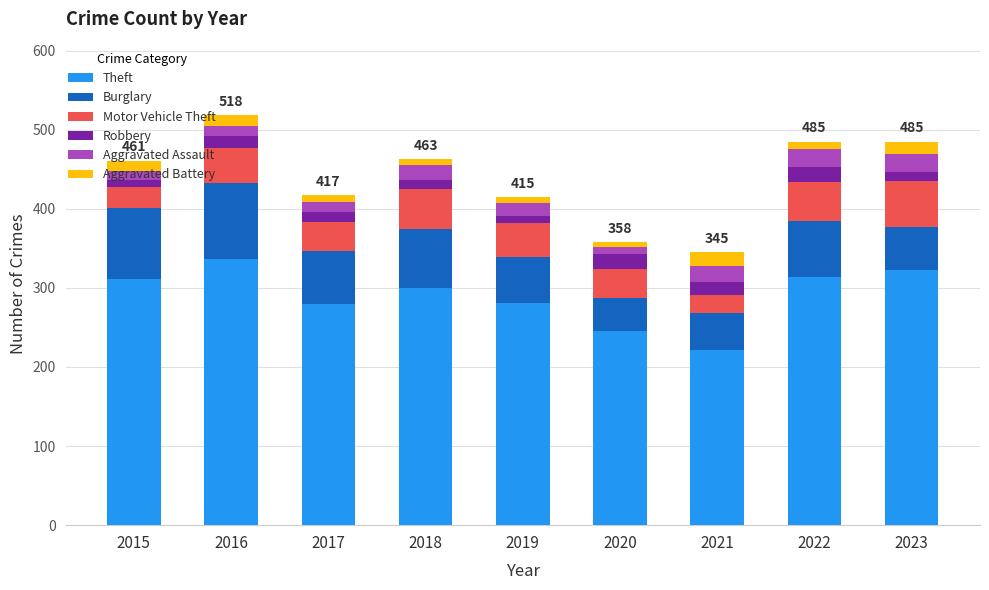

The Theft series shows 137 at 2020. True or false?

False